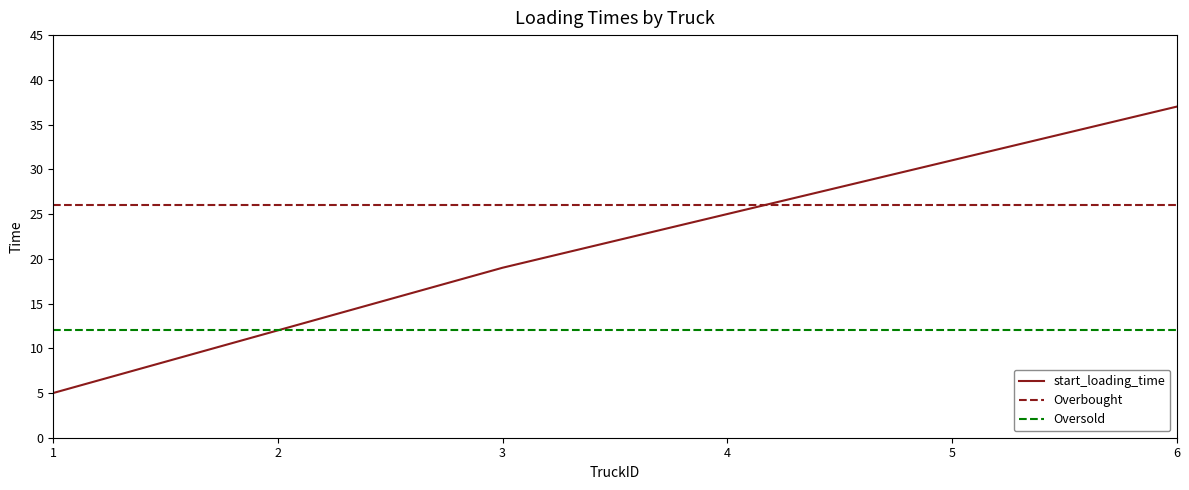

Where is start_loading_time nearest to the value 21?

3